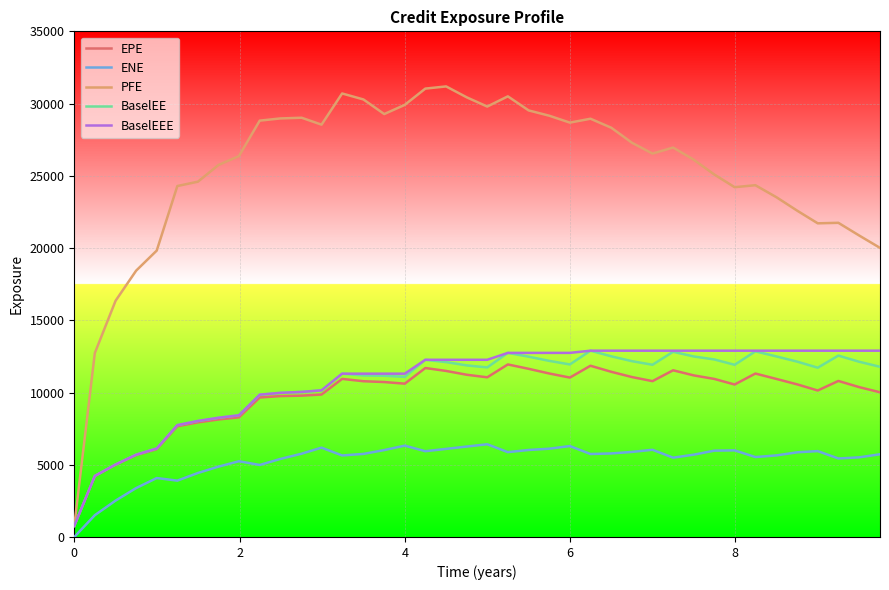

What is the minimum value for PFE?

771.1